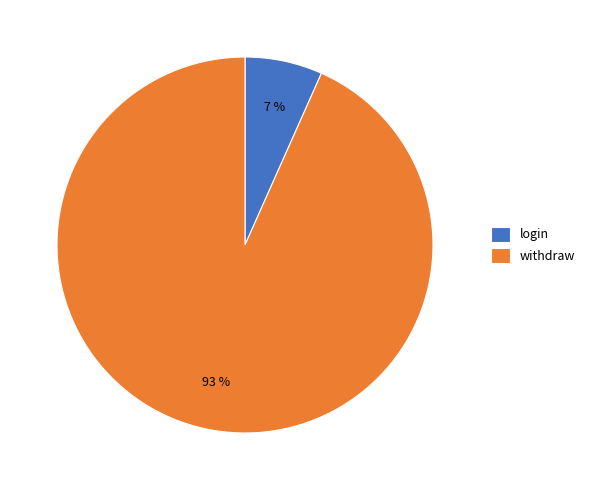

To the nearest percent, what is the average slice percentage?

50%